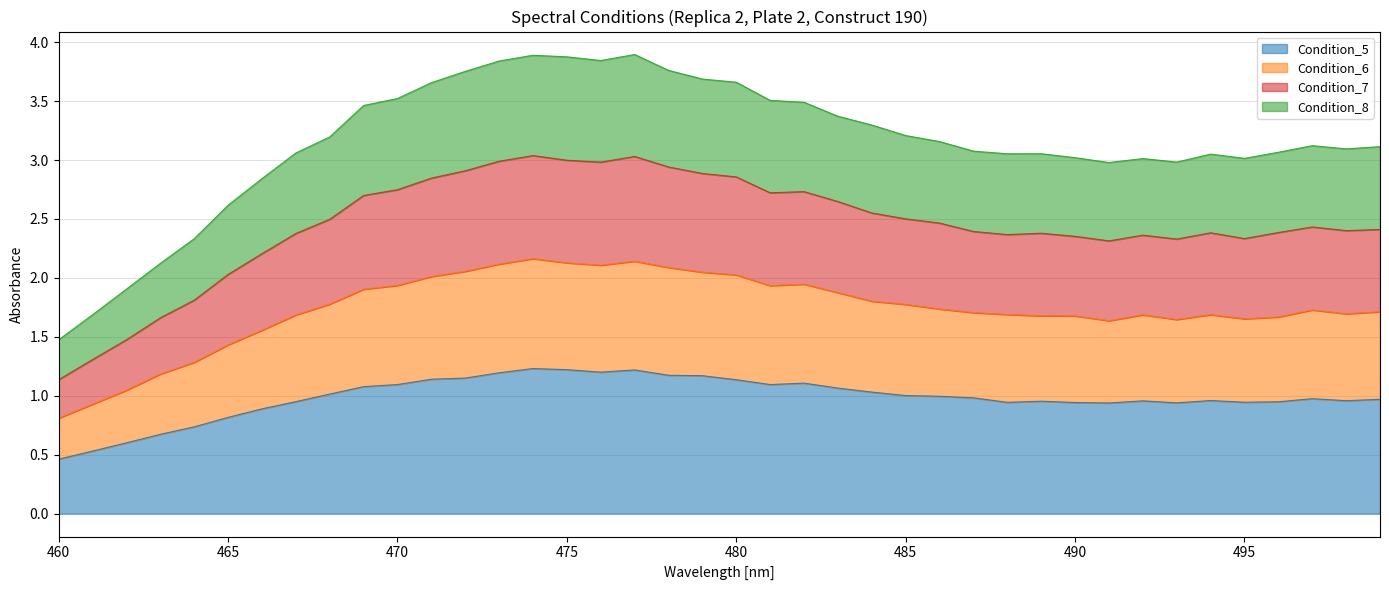

What is the maximum value shown in the chart?

3.9